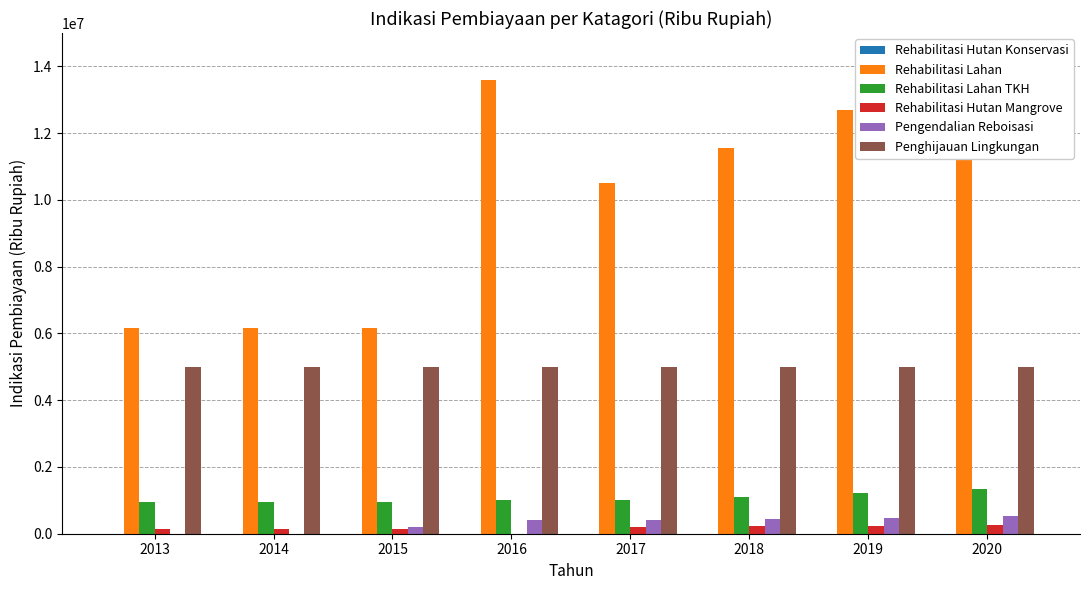

Reading right to left, transcribe all the data shown in this chart.

Rehabilitasi Hutan Konservasi: 2020=1530.7	2019=1391.5	2018=1265.0	2017=1150.0	2016=1053.2	2015=1387.4	2014=1387.4	2013=1387.4
Rehabilitasi Lahan: 2020=13975500.0	2019=12705000.0	2018=11550000.0	2017=10500000.0	2016=13590000.0	2015=6154650.0	2014=6154650.0	2013=6154650.0
Rehabilitasi Lahan TKH: 2020=1331000.0	2019=1210000.0	2018=1100000.0	2017=1000000.0	2016=1000000.0	2015=958600.0	2014=958600.0	2013=958600.0
Rehabilitasi Hutan Mangrove: 2020=266200.0	2019=242000.0	2018=220000.0	2017=200000.0	2016=0.0	2015=150000.0	2014=150000.0	2013=150000.0
Pengendalian Reboisasi: 2020=532400.0	2019=484000.0	2018=440000.0	2017=400000.0	2016=400000.0	2015=200000.0	2014=0.0	2013=0.0
Penghijauan Lingkungan: 2020=5000000.0	2019=5000000.0	2018=5000000.0	2017=5000000.0	2016=5000000.0	2015=5000000.0	2014=5000000.0	2013=5000000.0